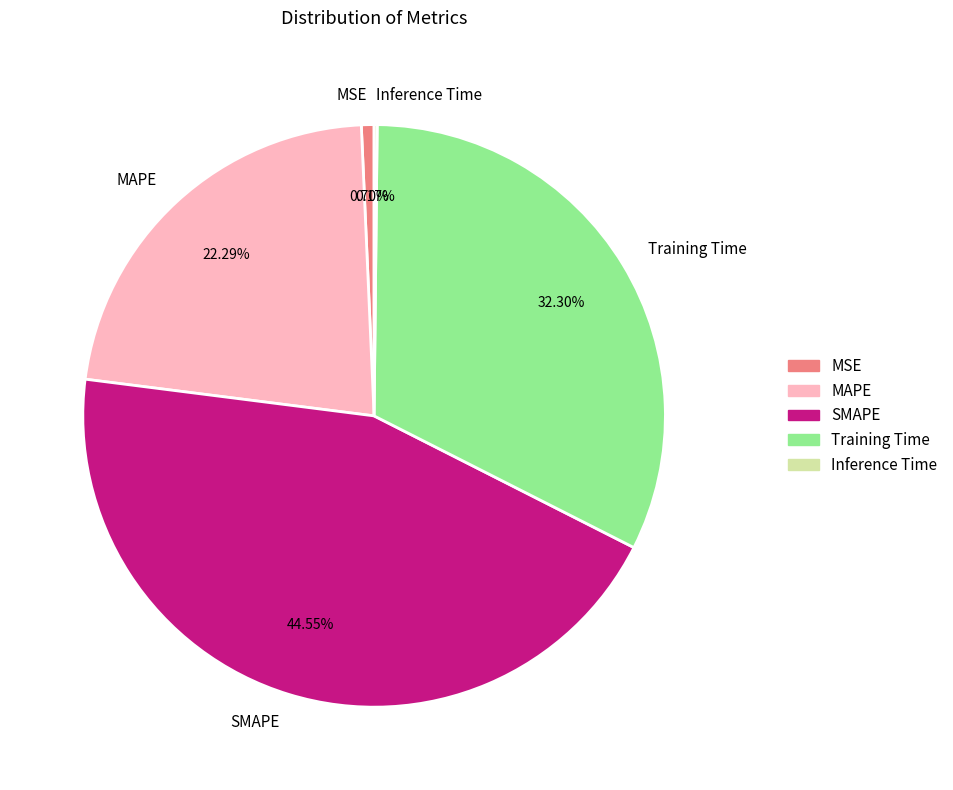

The MSE slice represents 11% of the pie. True or false?

False